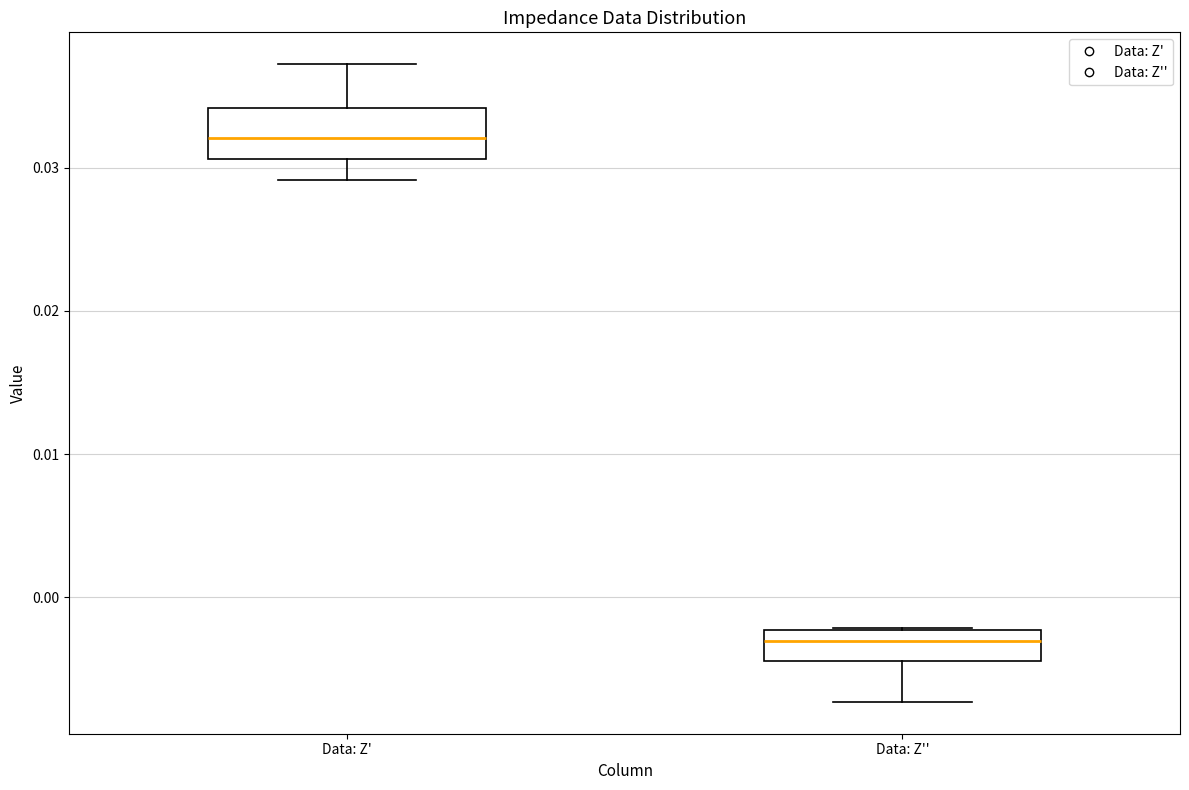

Which box is the tallest, from its lower edge to its upper edge?

Data: Z'